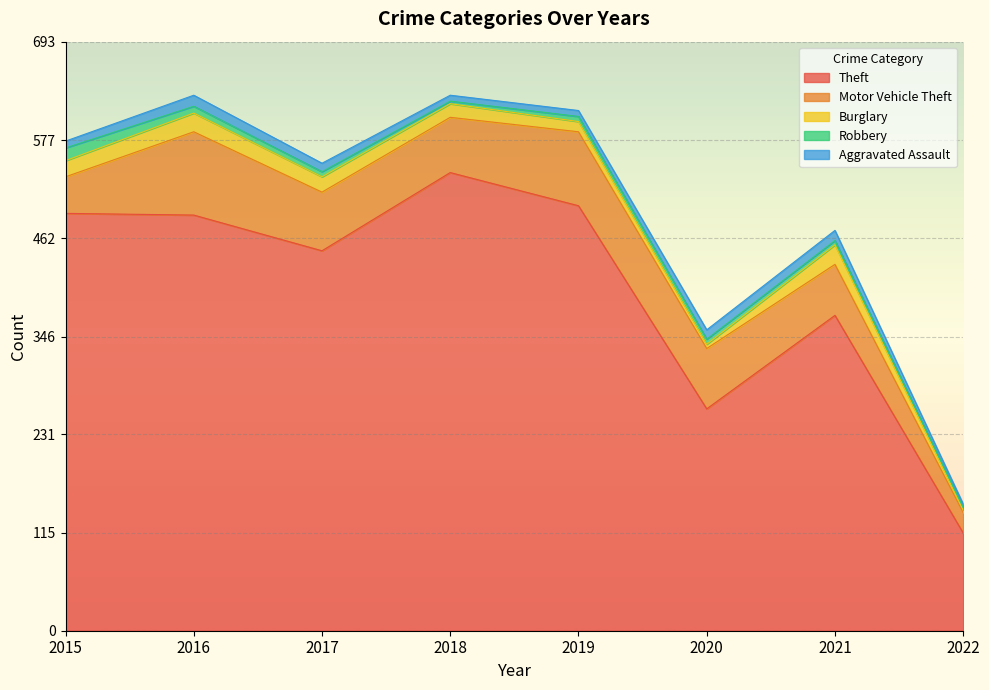

What is the difference between the Aggravated Assault values at 2021 and 2017?

2